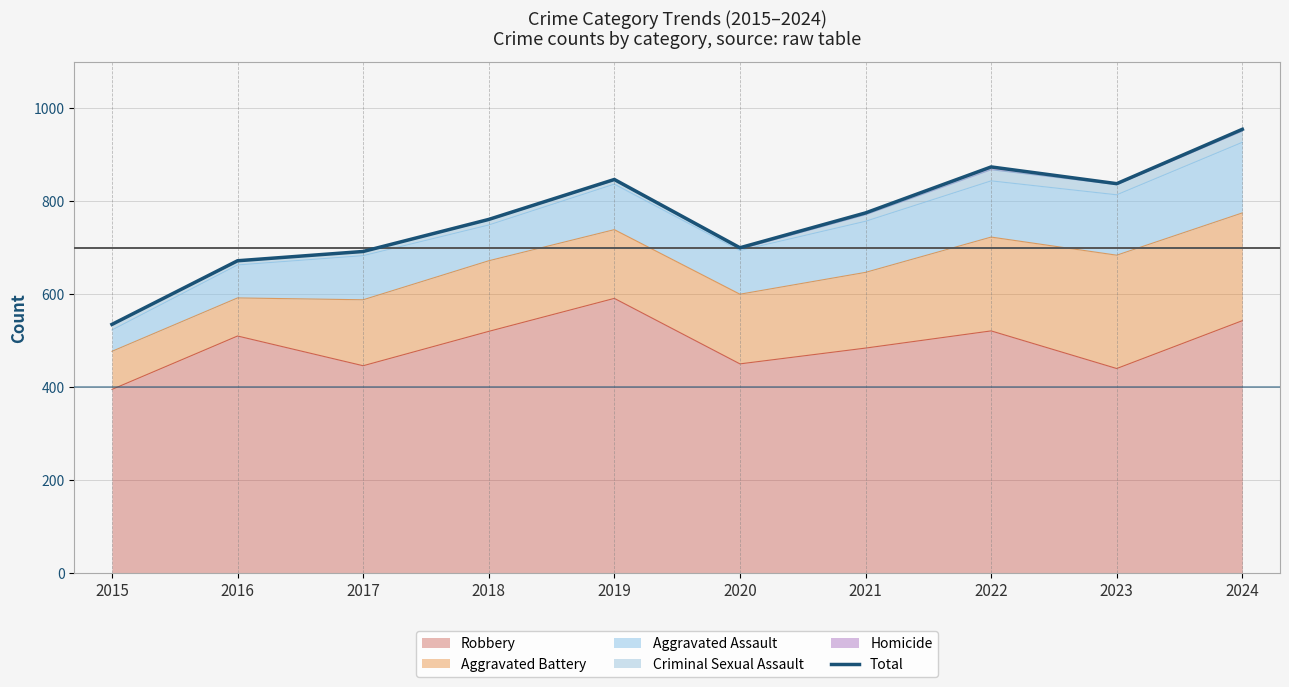

Does the chart have visible grid lines?

Yes